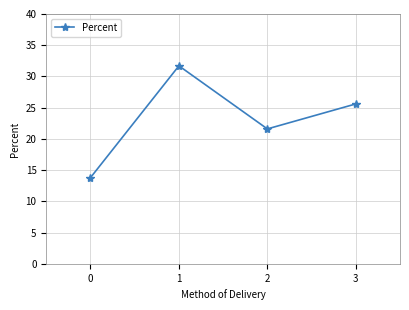

What is the change in value from 0 to 1?

+17.9